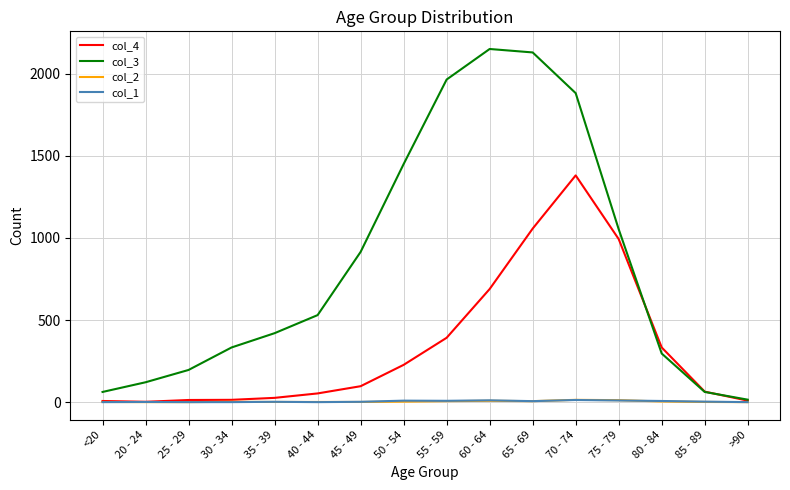

What is the greatest value displayed?

2151